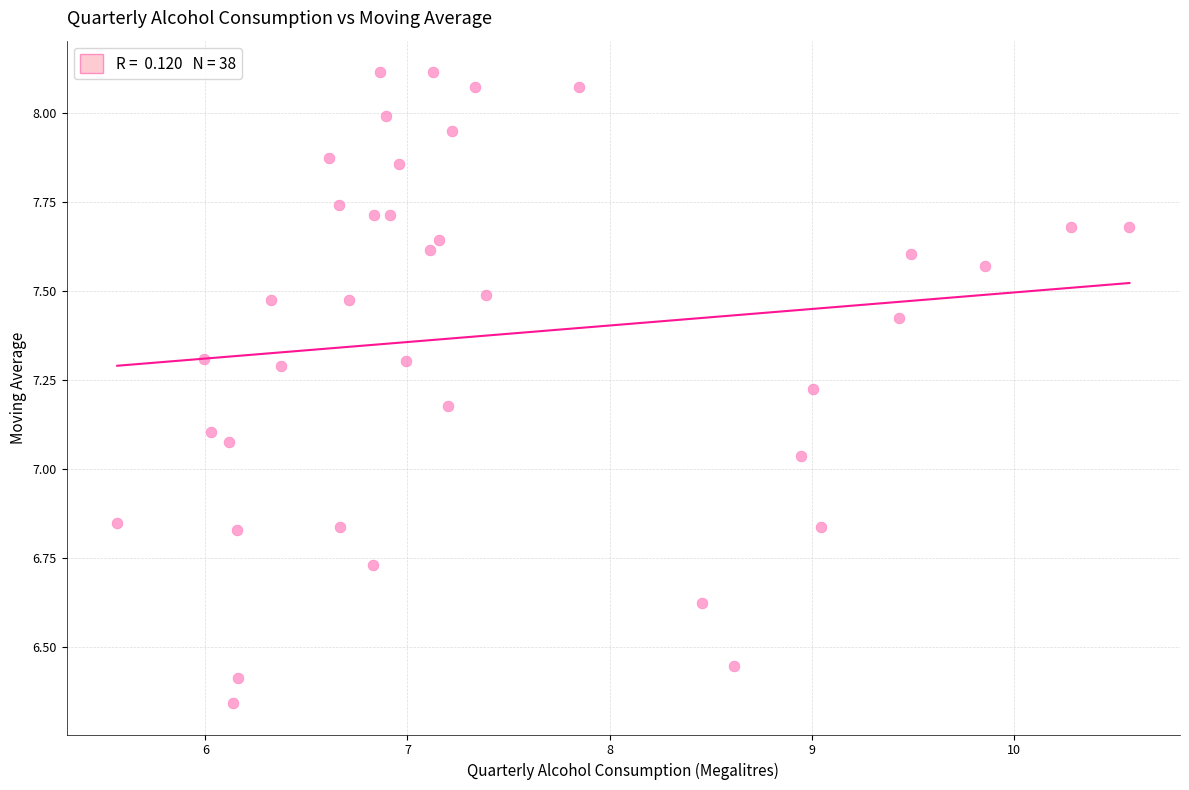

What is the range of X values (max minus min)?

5.0